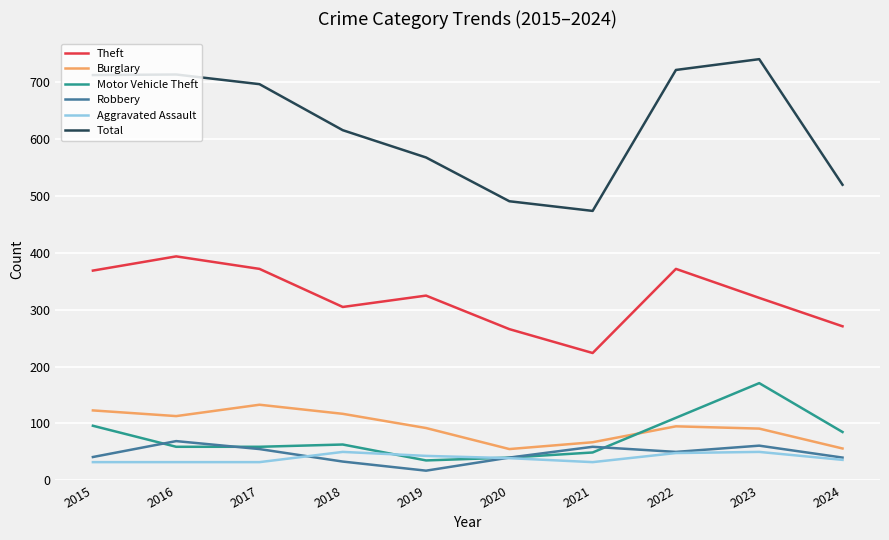

What are all the series names shown in the legend?

Theft, Burglary, Motor Vehicle Theft, Robbery, Aggravated Assault, Total